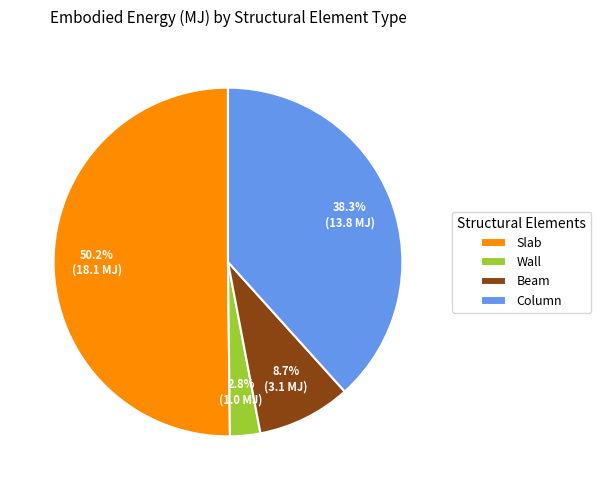

To the nearest percent, what percentage of the pie is Column?

38%